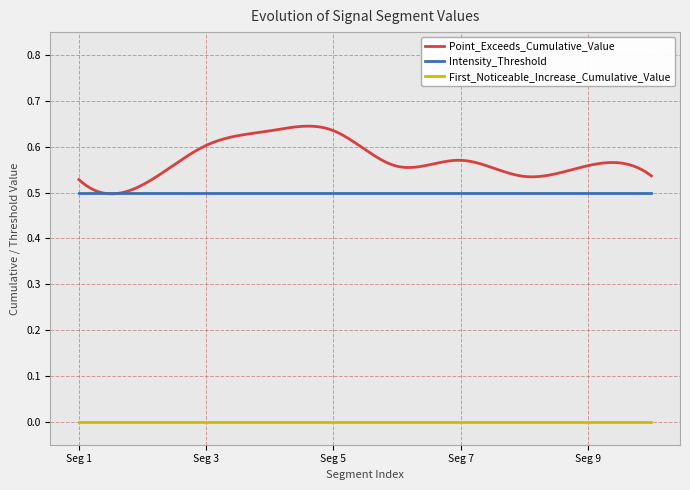

How many lines are shown in the chart?

3